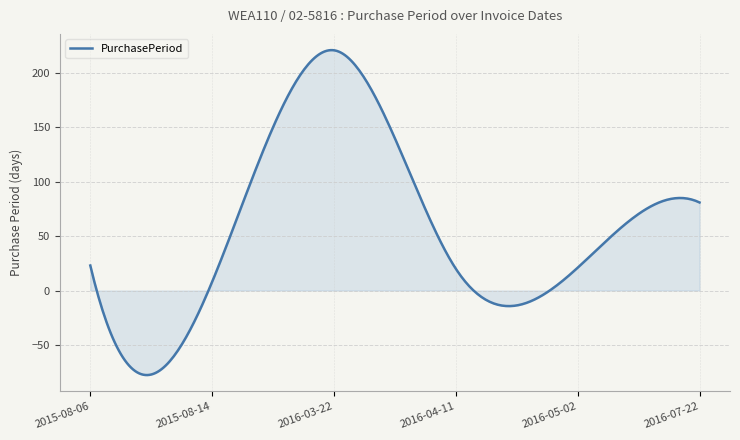

What is the difference between the maximum and minimum values?

298.9